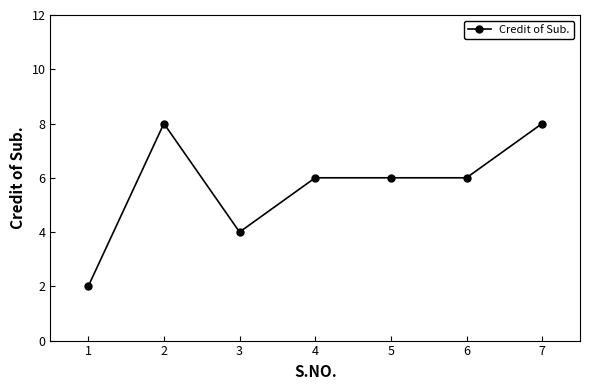

What is the value of the 5th point from the left?

6